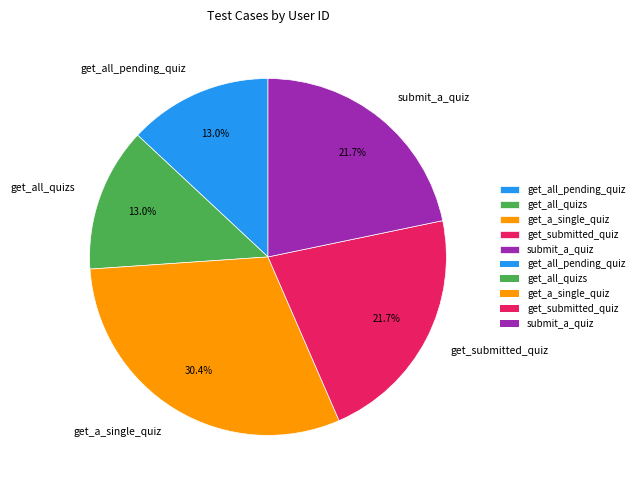

Combined, do get_a_single_quiz and get_submitted_quiz account for over 50%?

Yes